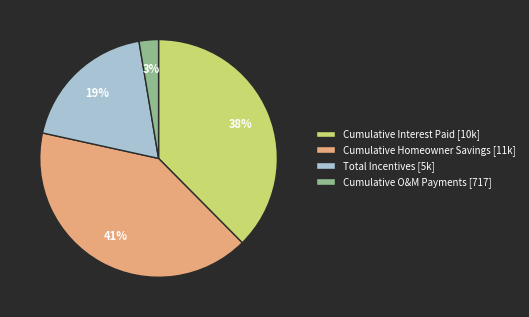

To the nearest percent, what is the difference between the largest and smallest slice percentages?

38%